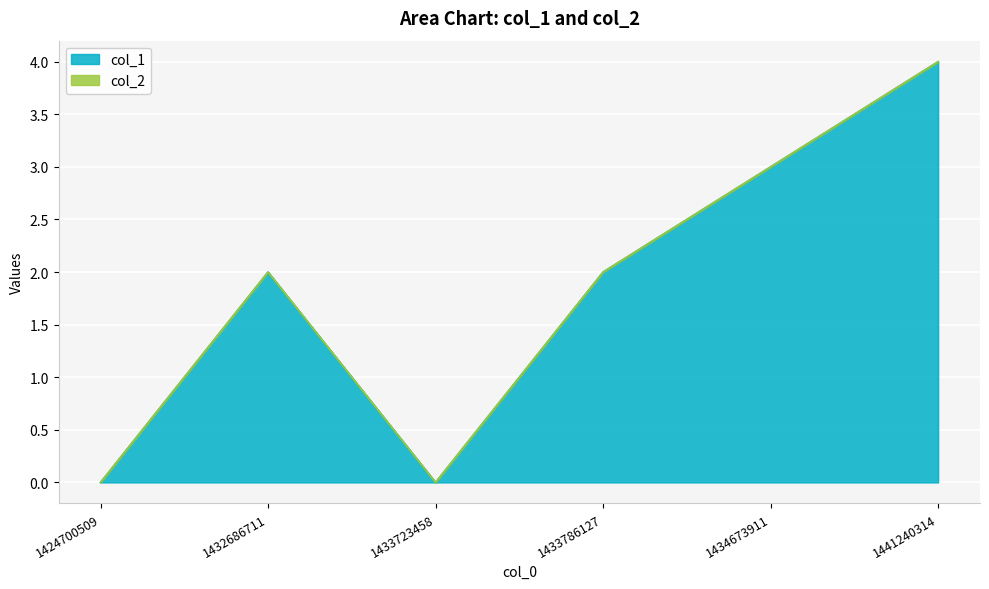

Reading left to right, transcribe all the data shown in this chart.

0	2	0	2	3	4